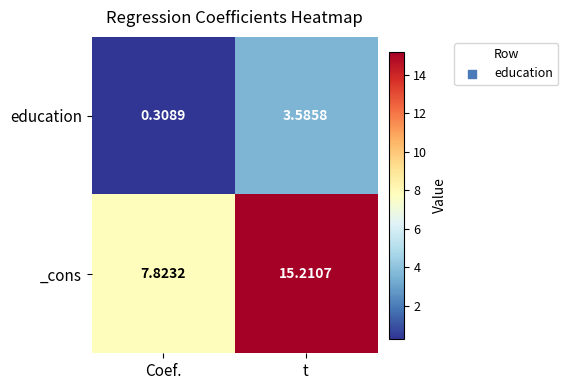

At which label does education first exceed 3?

t